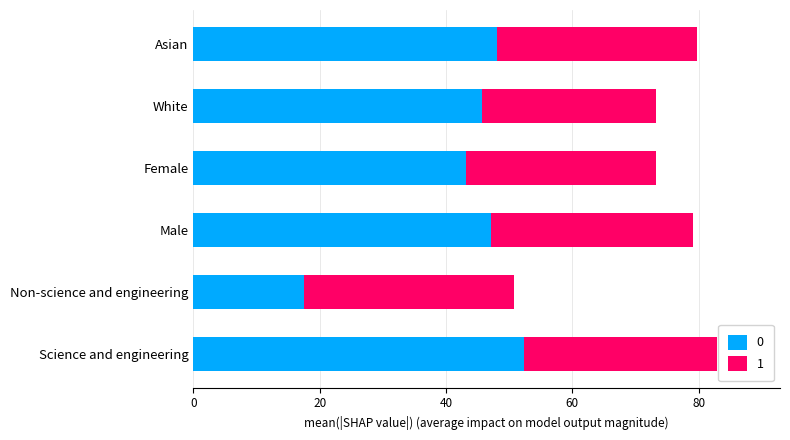

What are all the series names shown in the legend?

0, 1